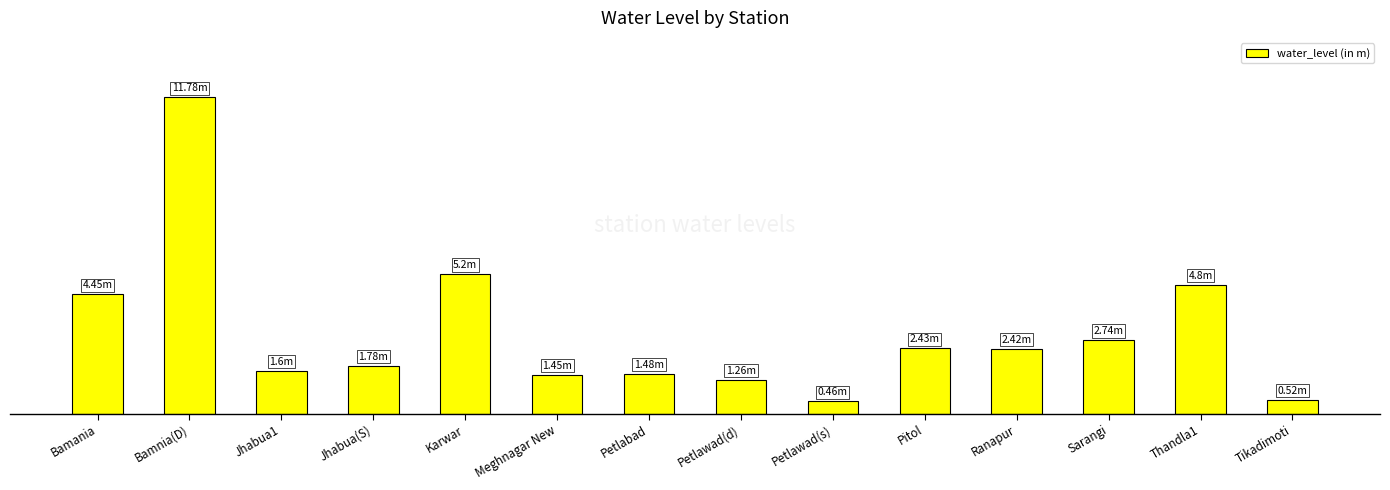

Does the chart contain any negative values?

No